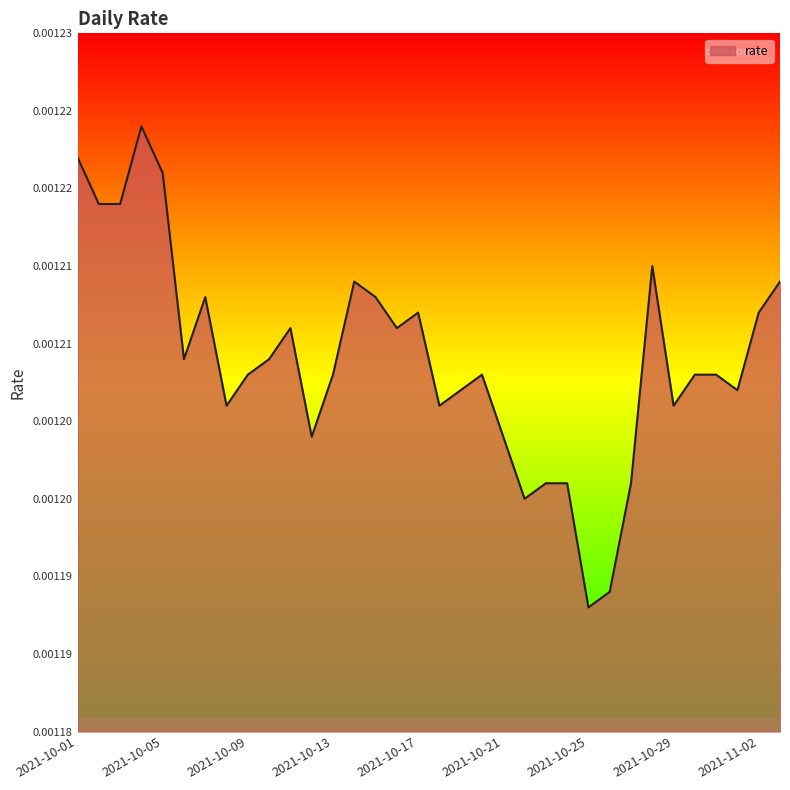

What is the label of the 11th point from the right?

2021-10-24